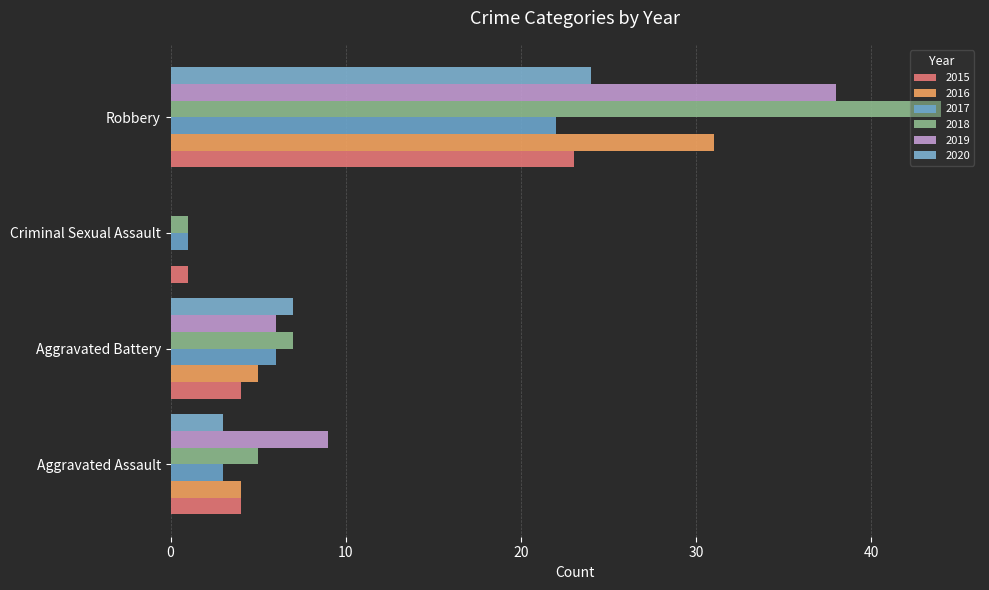

Between Criminal Sexual Assault and Robbery, which series saw the biggest shift?

2018